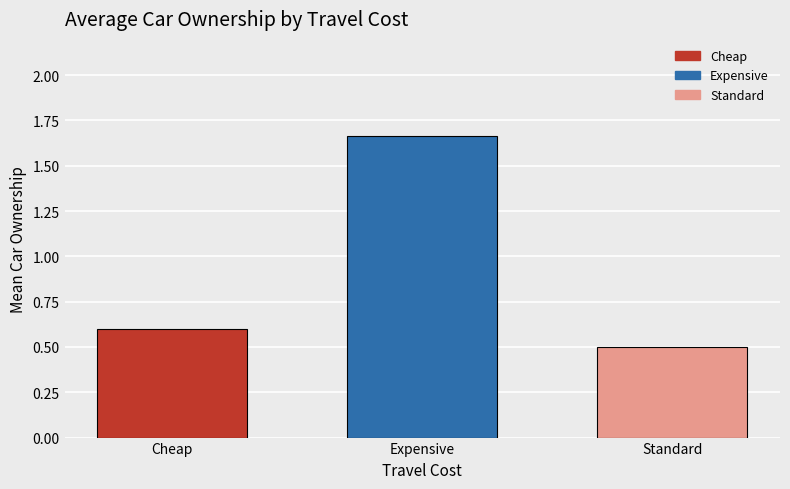

How many bars are there in total?

3